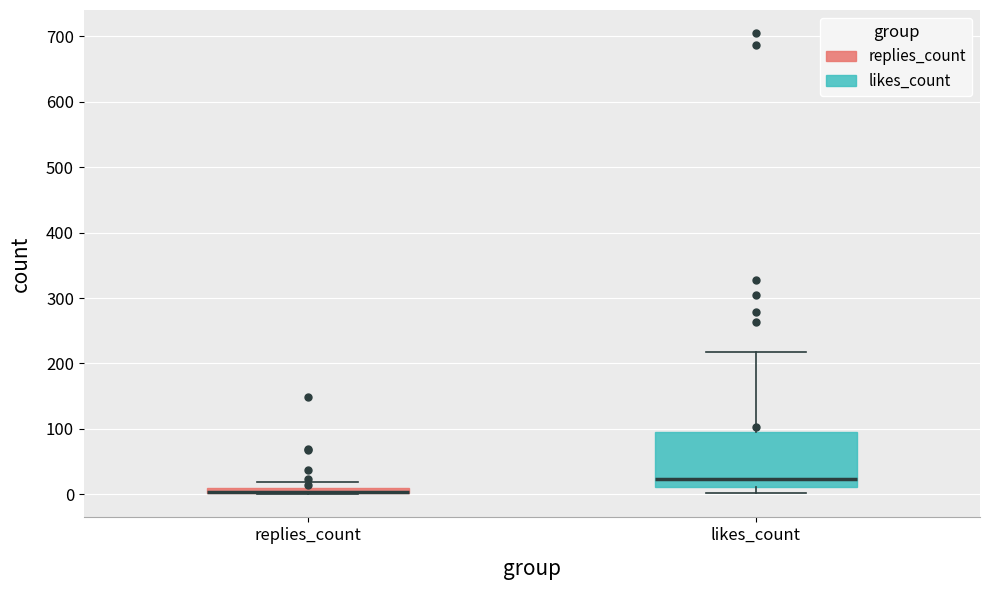

Where does the median line of the box for likes_count sit on the y-axis? The values are not printed on the chart, so give them approximately, as read against the axis.

20